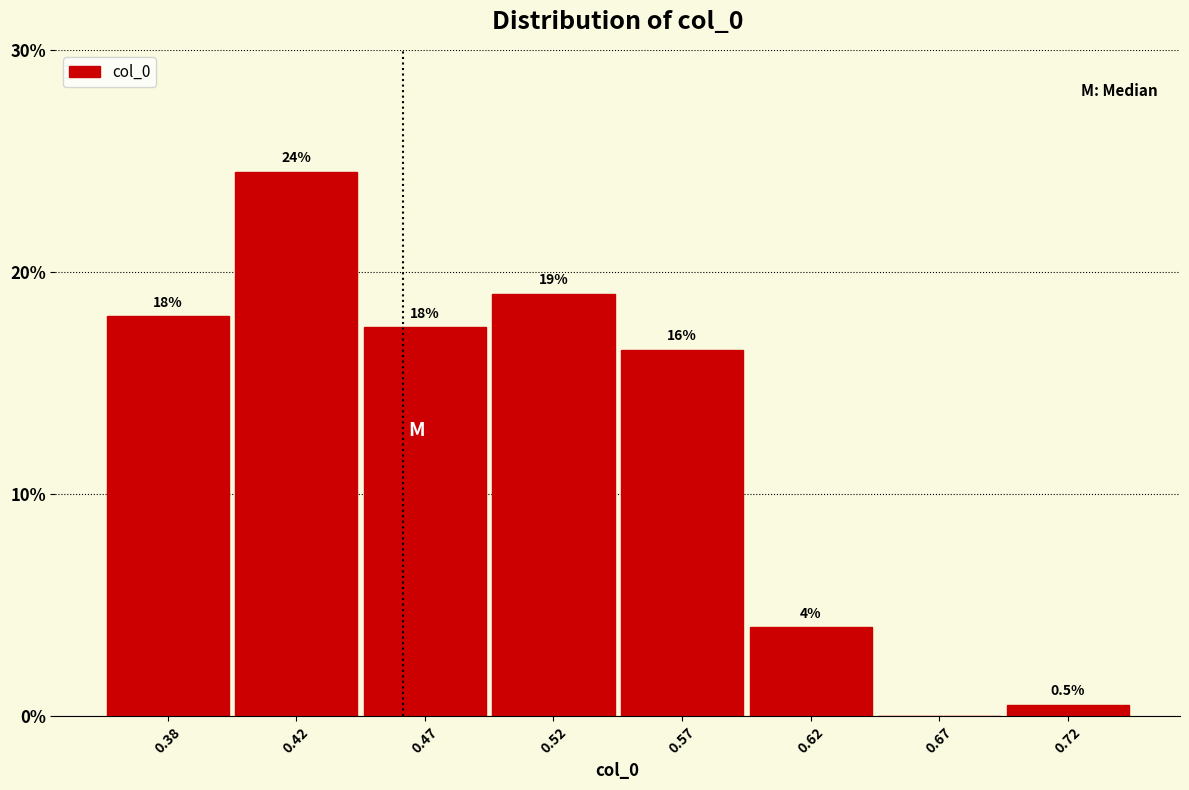

What is the greatest value displayed?

24.5